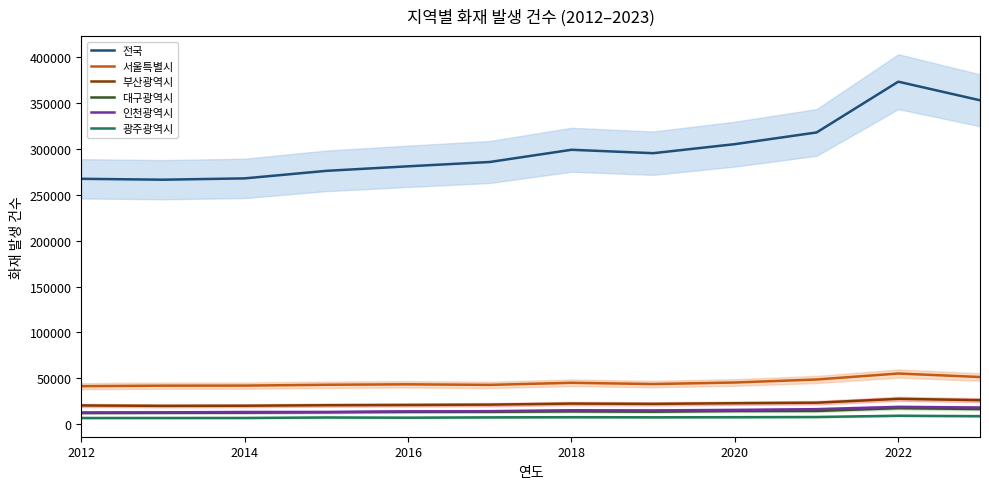

Does the chart display data point markers on the line(s)?

No